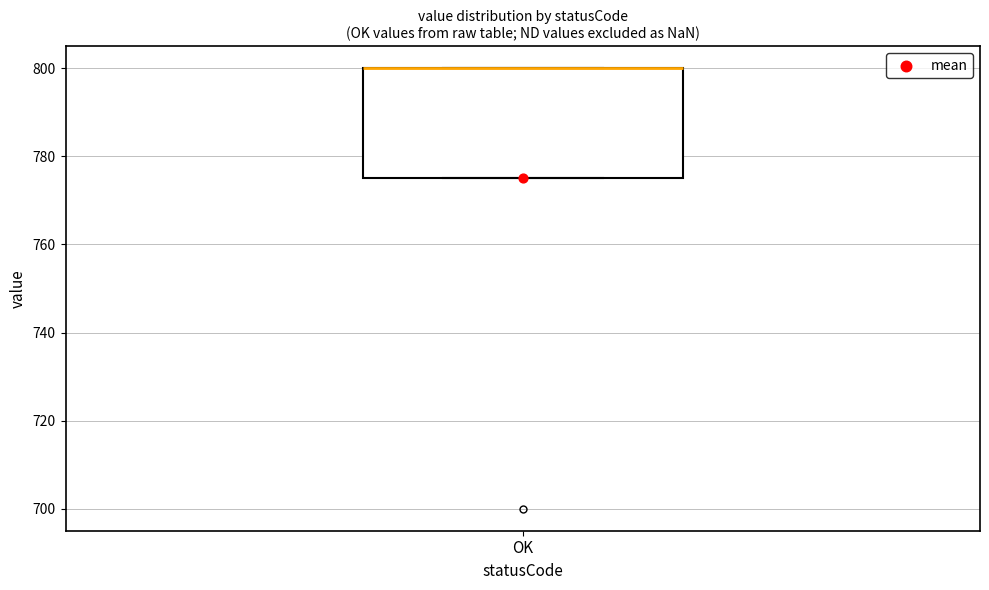

Read this box plot against the y-axis: the position of the median line, the range covered by the box, and the ends of both whiskers. The values are not printed on the chart, so give them approximately, as read against the axis.

median 800 (drawn on the box's upper edge), box 776 to 800, whiskers 776 to 800